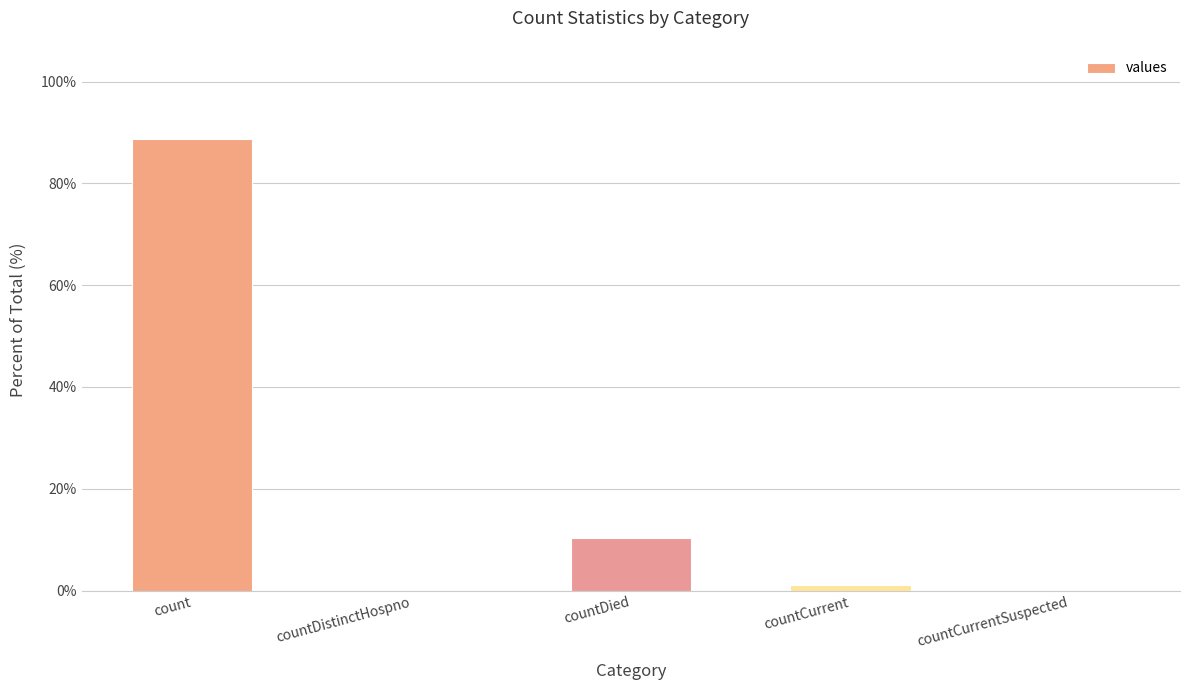

Between countDied and countCurrent, which is larger?

countDied